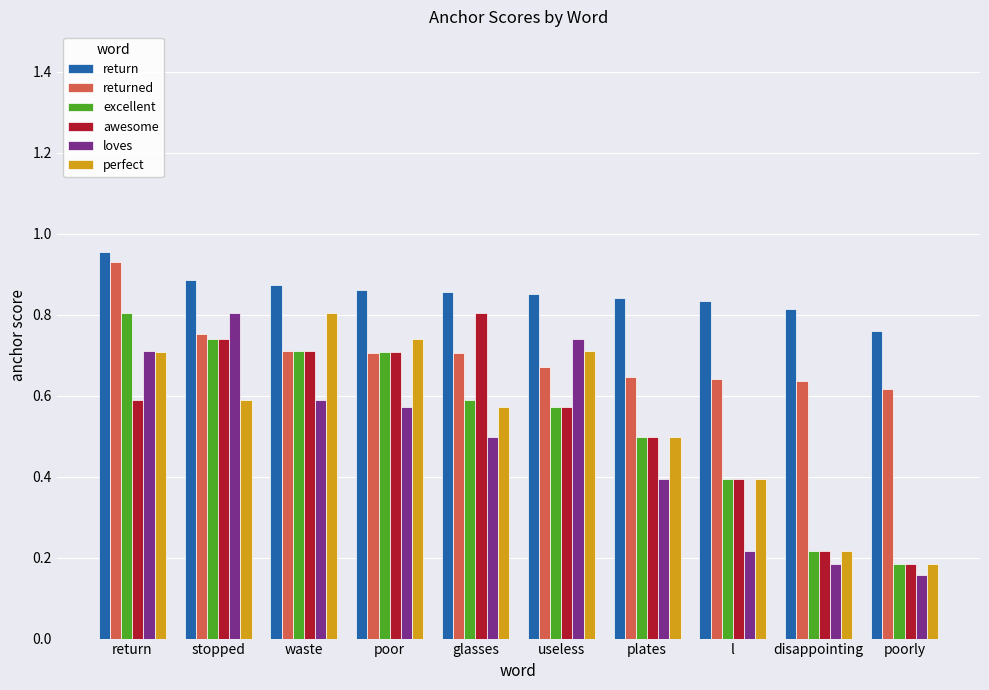

Is it true that return equals 0.3 at stopped?

False